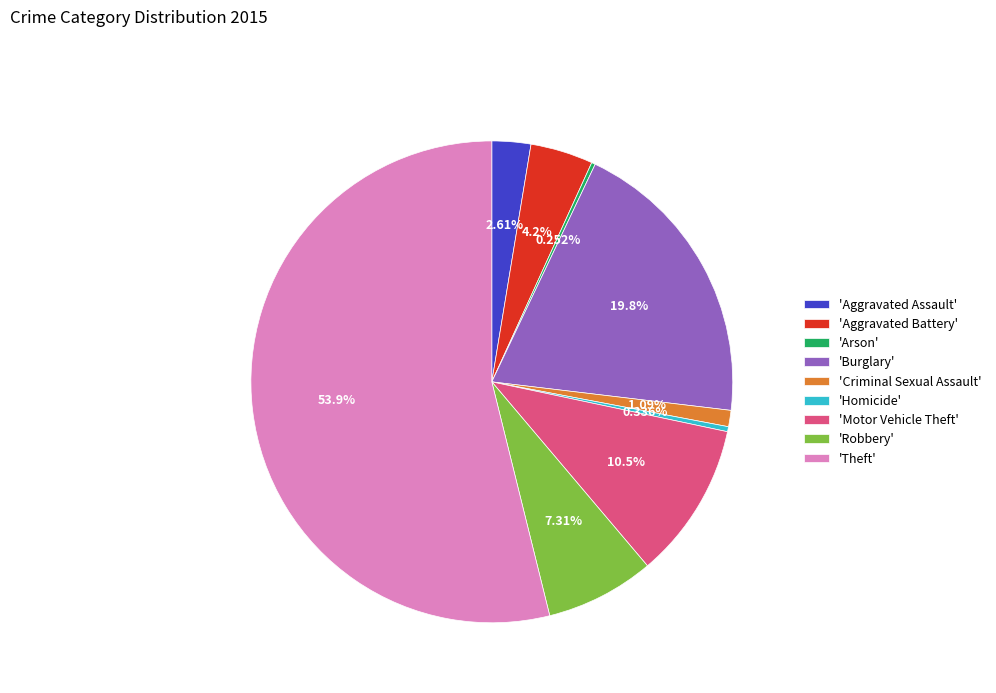

To the nearest percent, what is the difference between the largest and smallest slice percentages?

54%